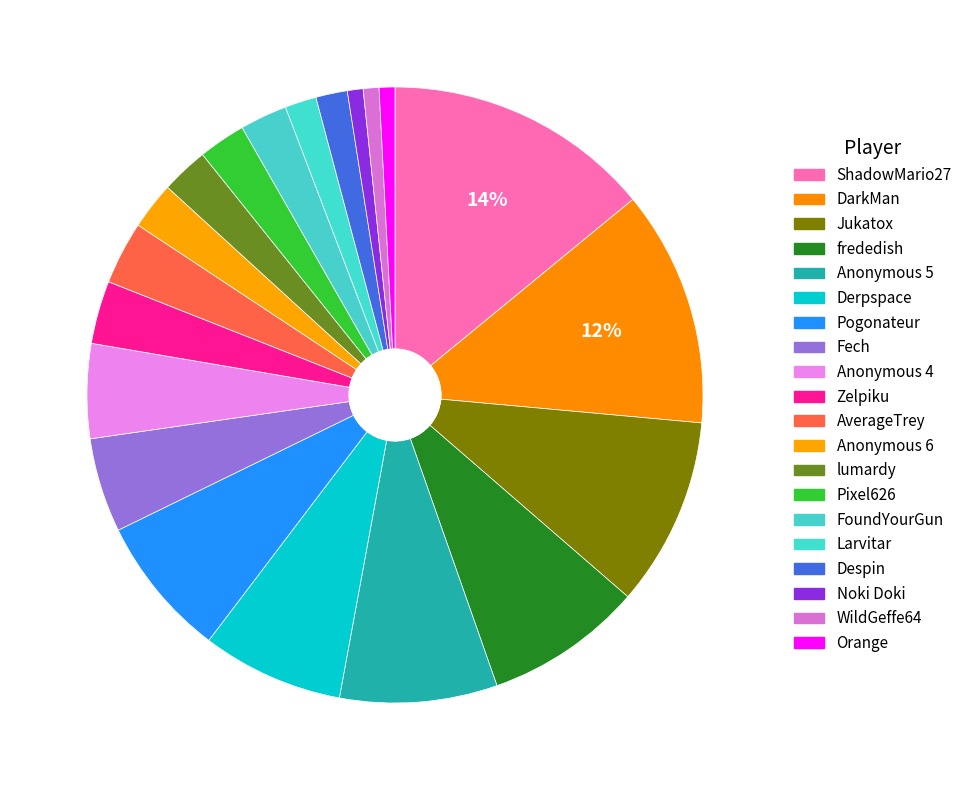

Is it true that Larvitar is 1% of the pie?

False